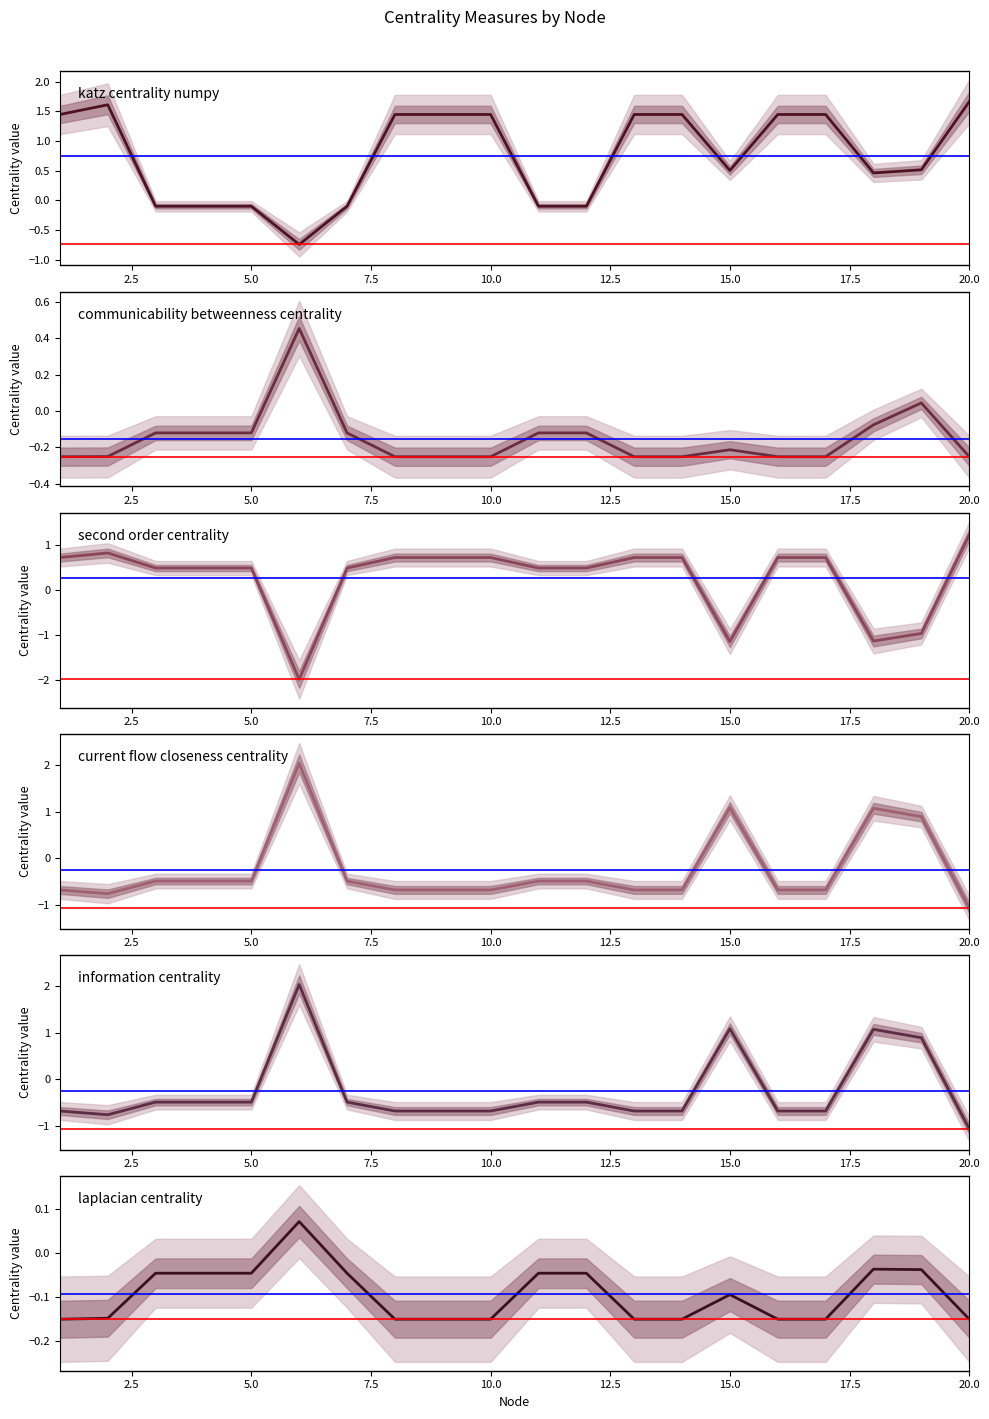

Which series has the largest range (max minus min)?

second_order_centrality